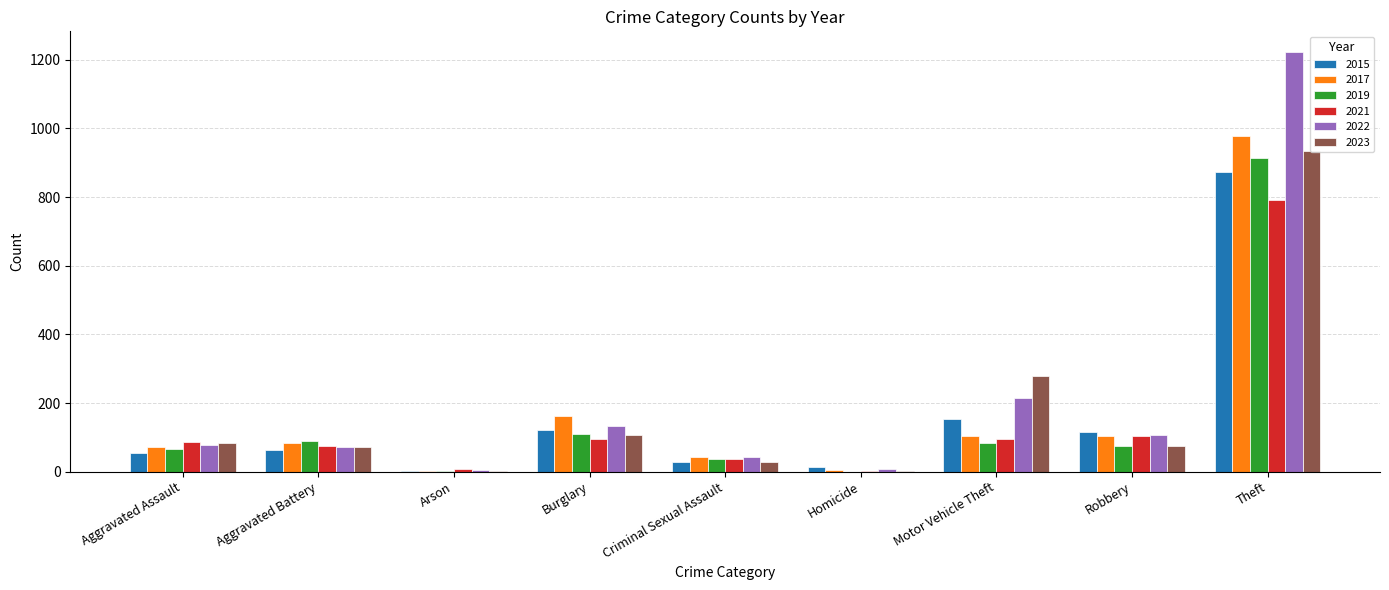

How many series are shown in this chart?

6